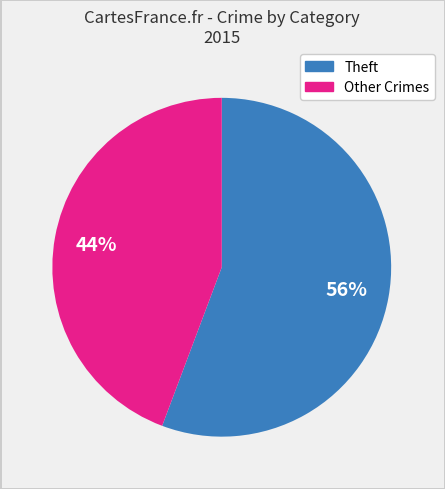

Is there a majority slice in this chart?

Yes